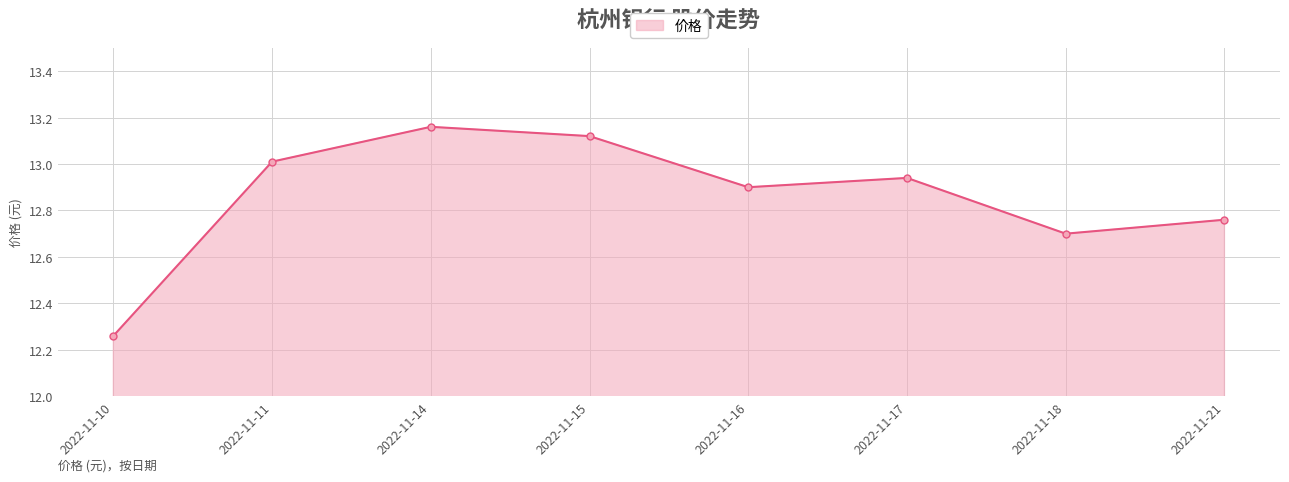

At which category does the data reach its first local peak?

2022-11-14